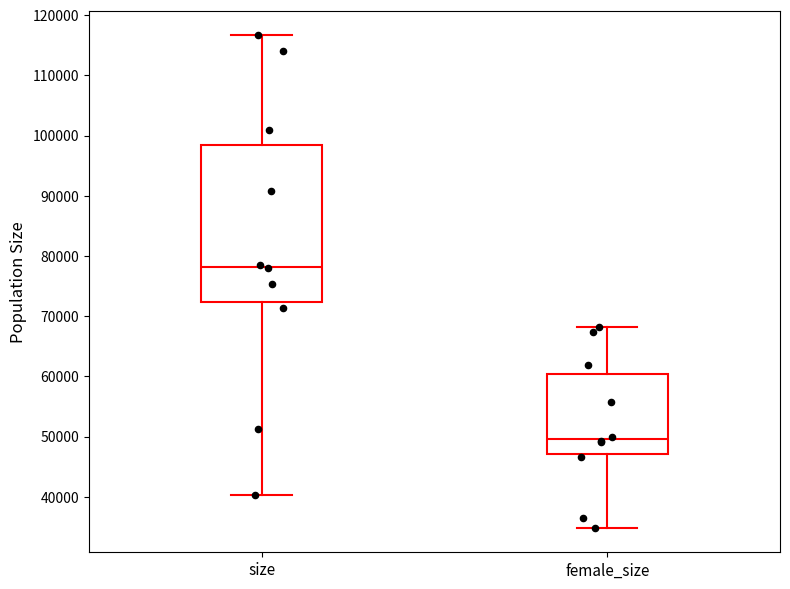

Comparing the boxes themselves (not the whiskers), which one is the tallest?

size